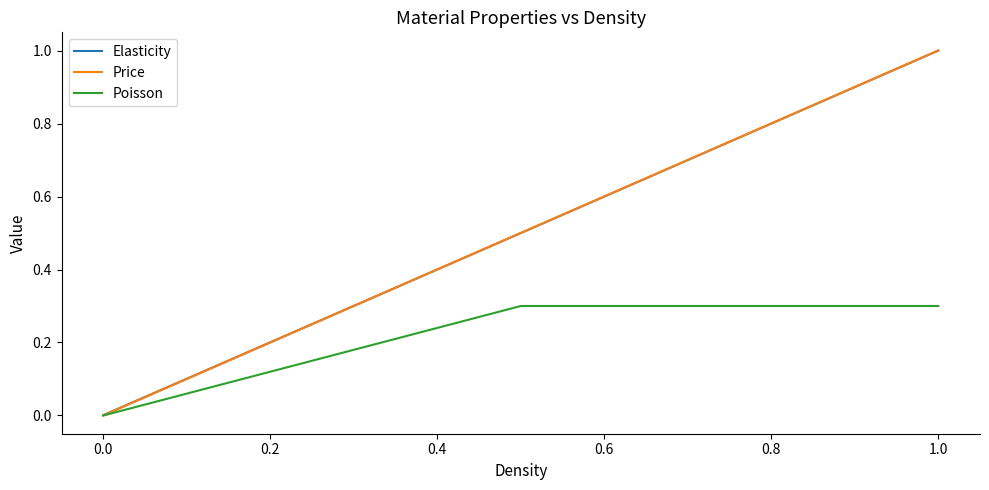

Which series has the widest spread of values?

Price